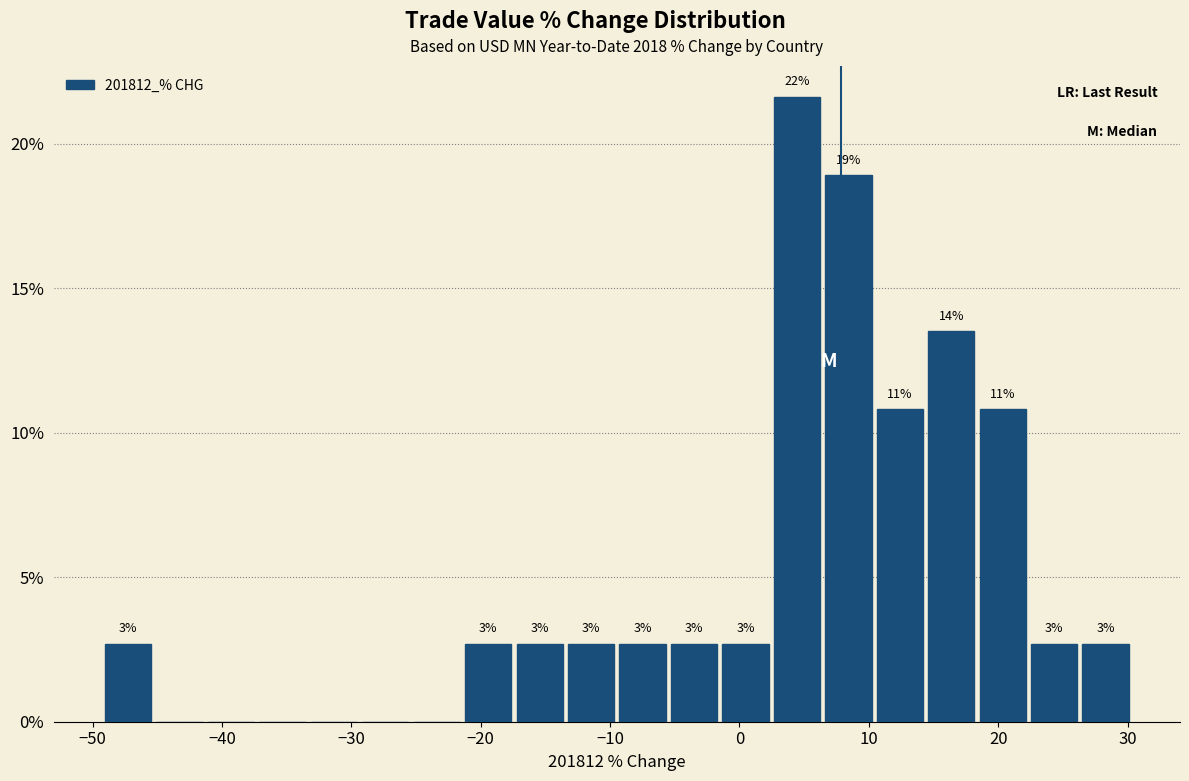

Read against the x-axis, roughly where is the centre of the tallest bar?

4